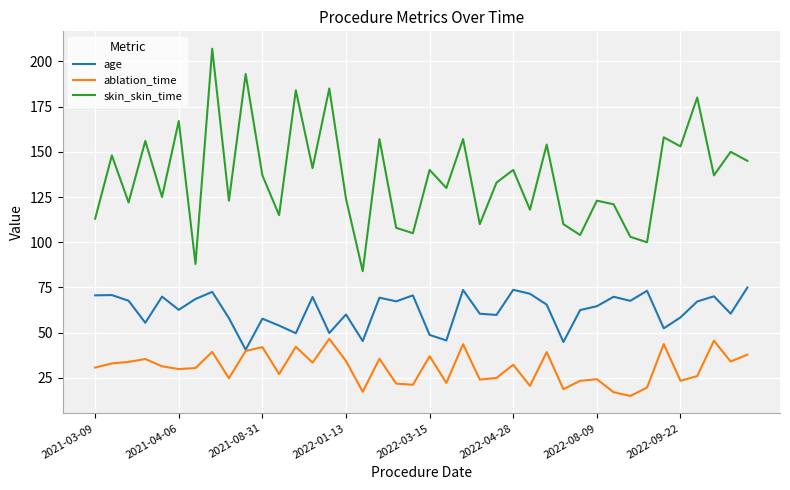

List the series in order of their overall mean, lowest first.

ablation_time, age, skin_skin_time